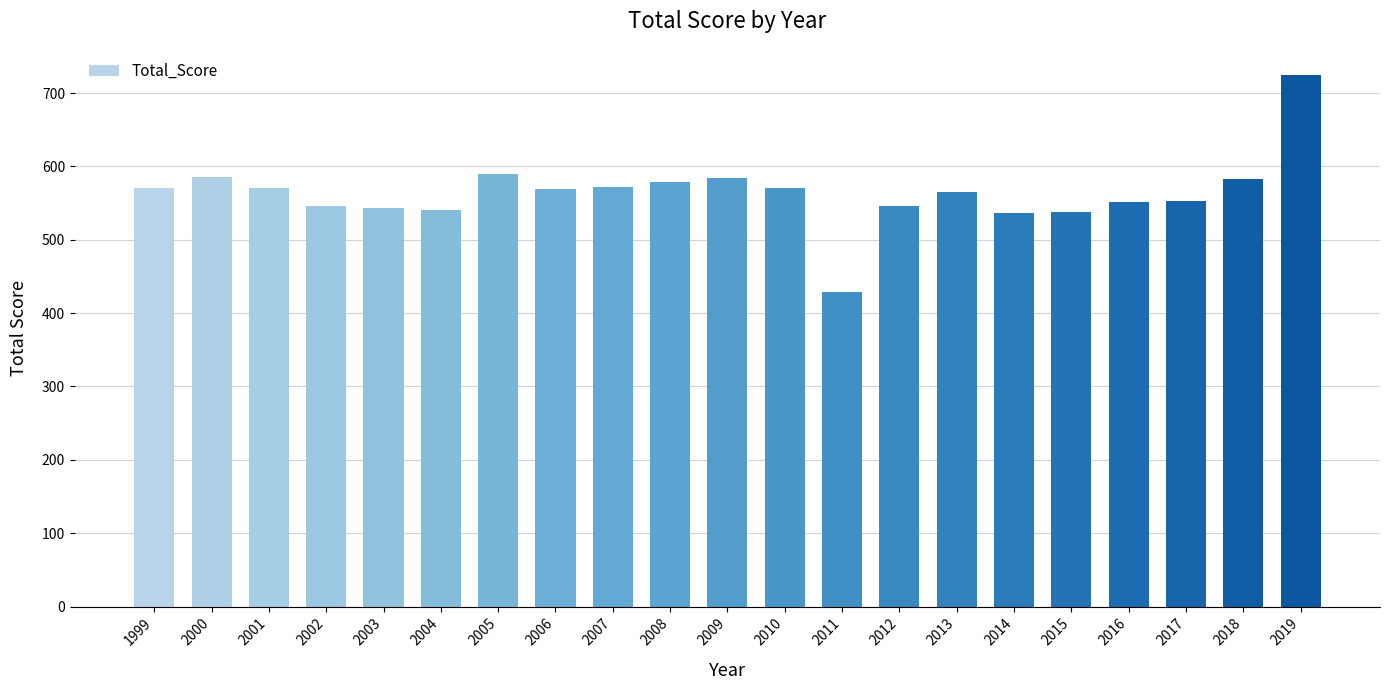

Is it true that the value at 2018 is 582.9?

True